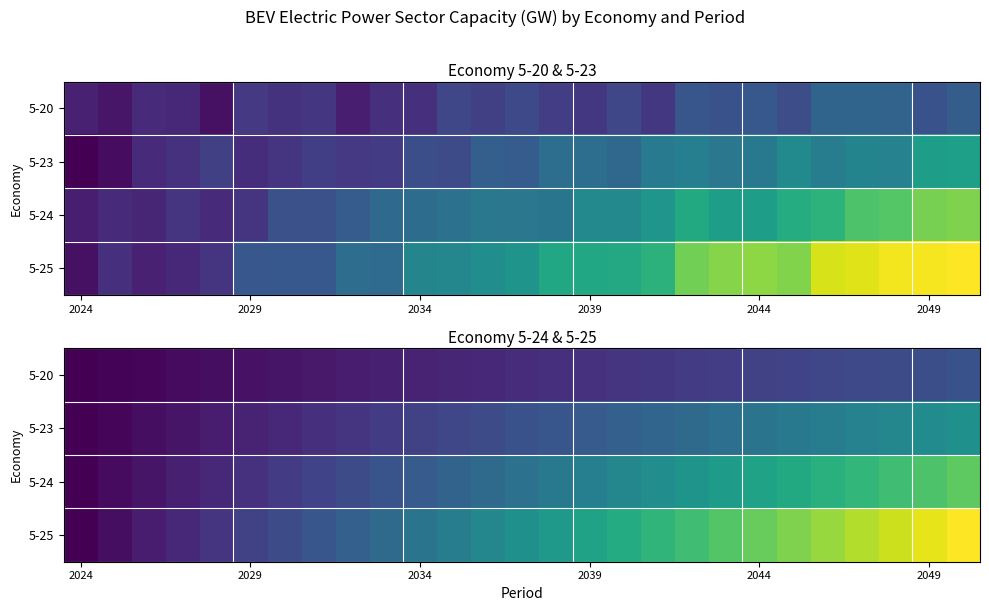

What is the difference between the maximum and minimum values in the 5-20 series?

0.2